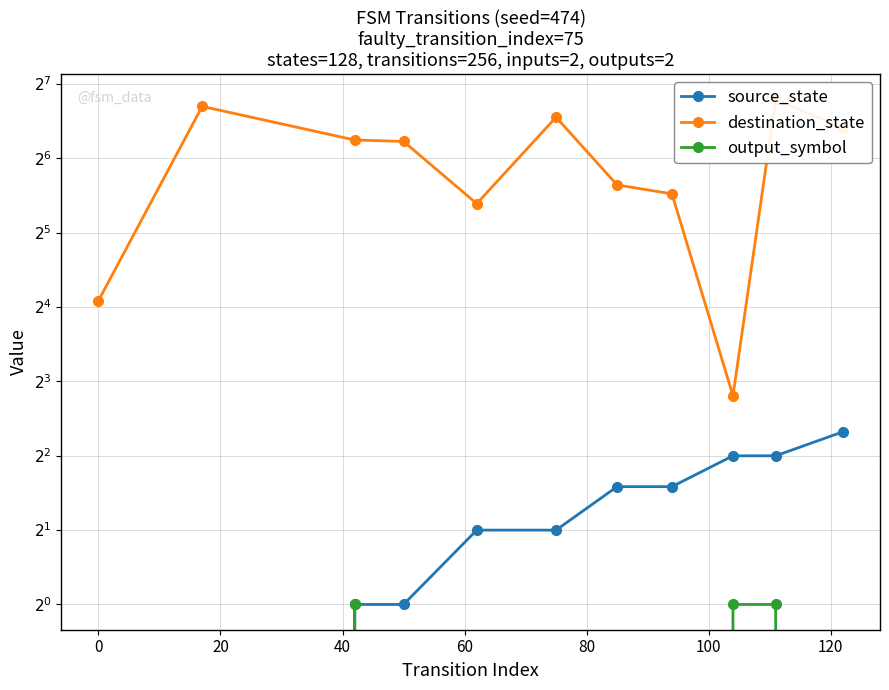

How many lines are shown in the chart?

3